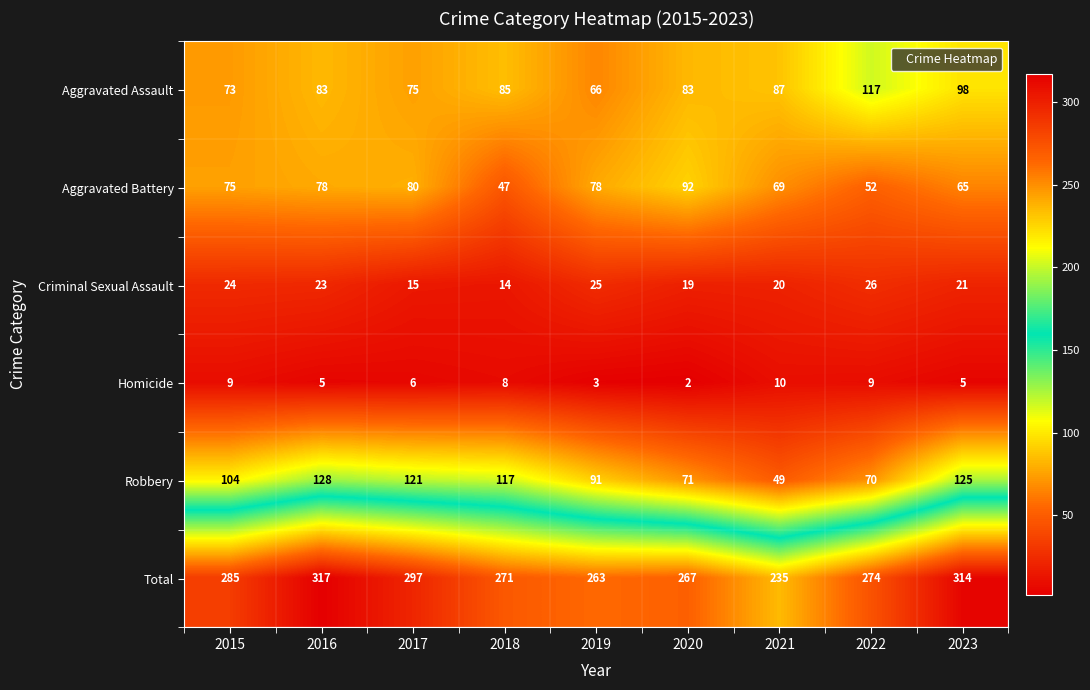

Which series has the widest spread of values?

Total